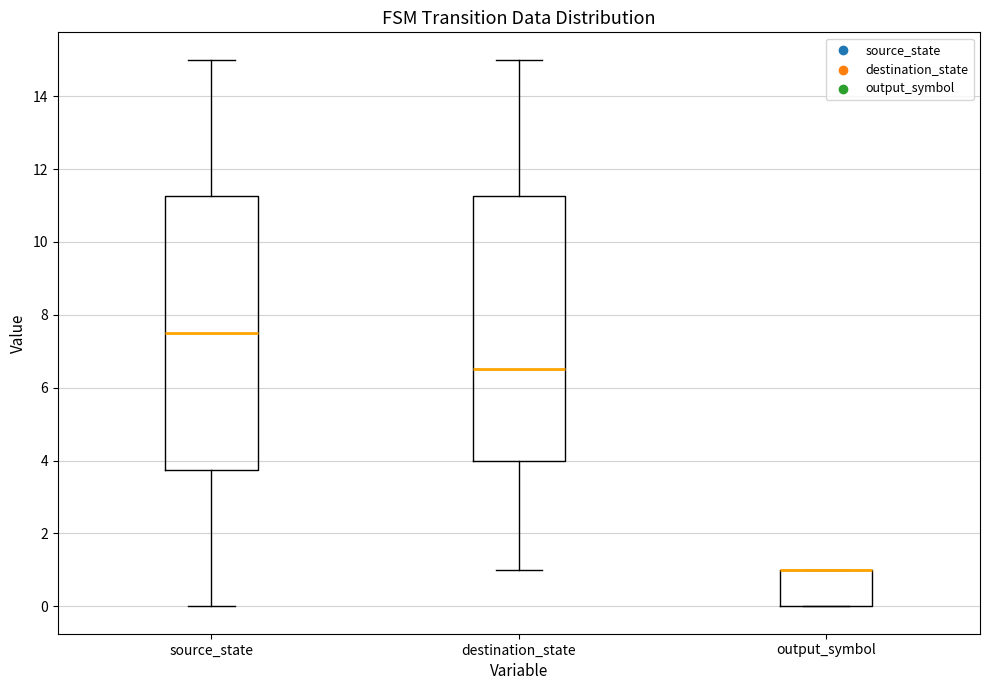

Where does the lower whisker of the box for destination_state end on the y-axis? The values are not printed on the chart, so give them approximately, as read against the axis.

1.0